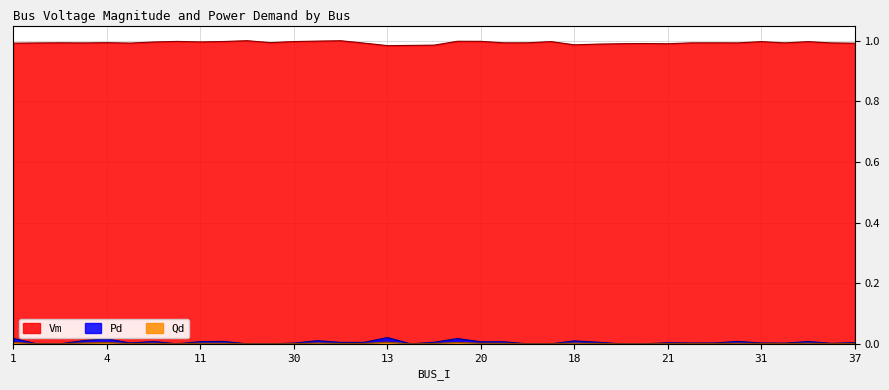

True or false: Vm and Pd intersect in this chart.

False